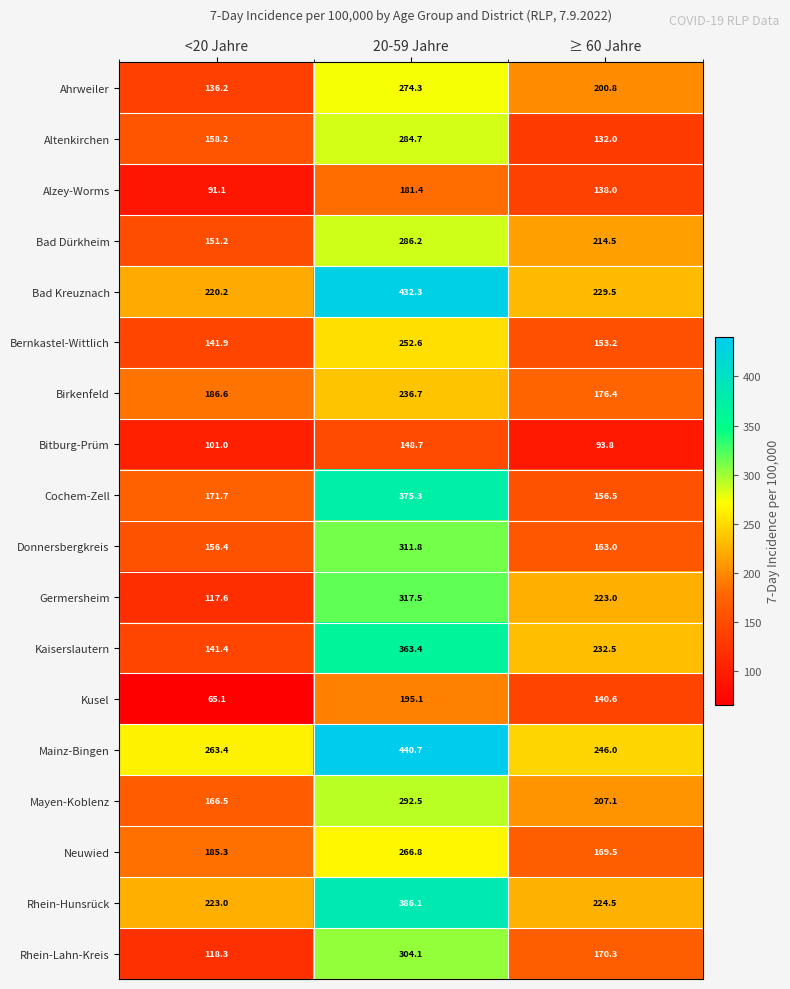

At which category does the chart reach its minimum across all series?

<20 Jahre